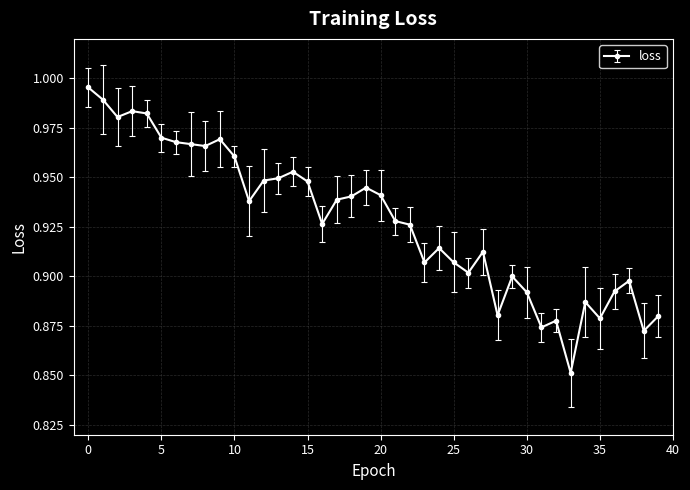

What is the sum of all values?

37.1